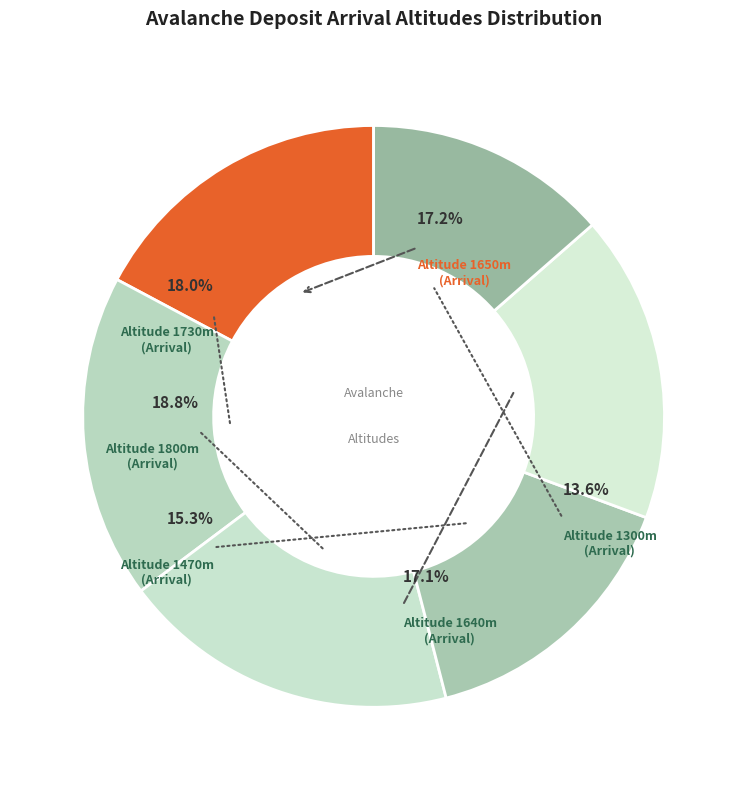

Is the sum of 1650 and 1470 greater than half?

No